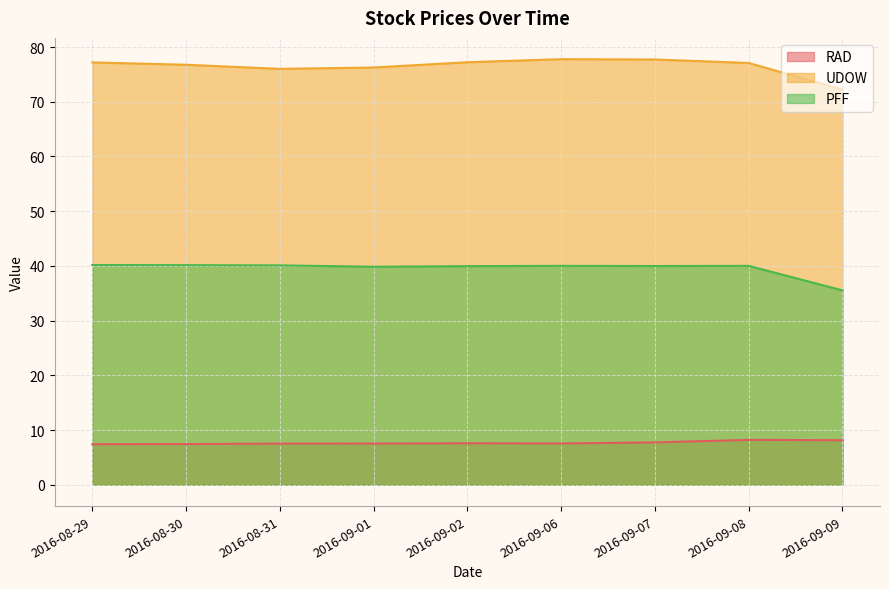

Reading right to left, what are all the values shown in this chart?

RAD: 2016-09-09=8.2	2016-09-08=8.2	2016-09-07=7.8	2016-09-06=7.6	2016-09-02=7.6	2016-09-01=7.5	2016-08-31=7.5	2016-08-30=7.5	2016-08-29=7.4
UDOW: 2016-09-09=72.2	2016-09-08=77.1	2016-09-07=77.7	2016-09-06=77.8	2016-09-02=77.2	2016-09-01=76.3	2016-08-31=76.0	2016-08-30=76.8	2016-08-29=77.2
PFF: 2016-09-09=35.5	2016-09-08=40.0	2016-09-07=40.0	2016-09-06=40.0	2016-09-02=40.0	2016-09-01=39.9	2016-08-31=40.1	2016-08-30=40.1	2016-08-29=40.2